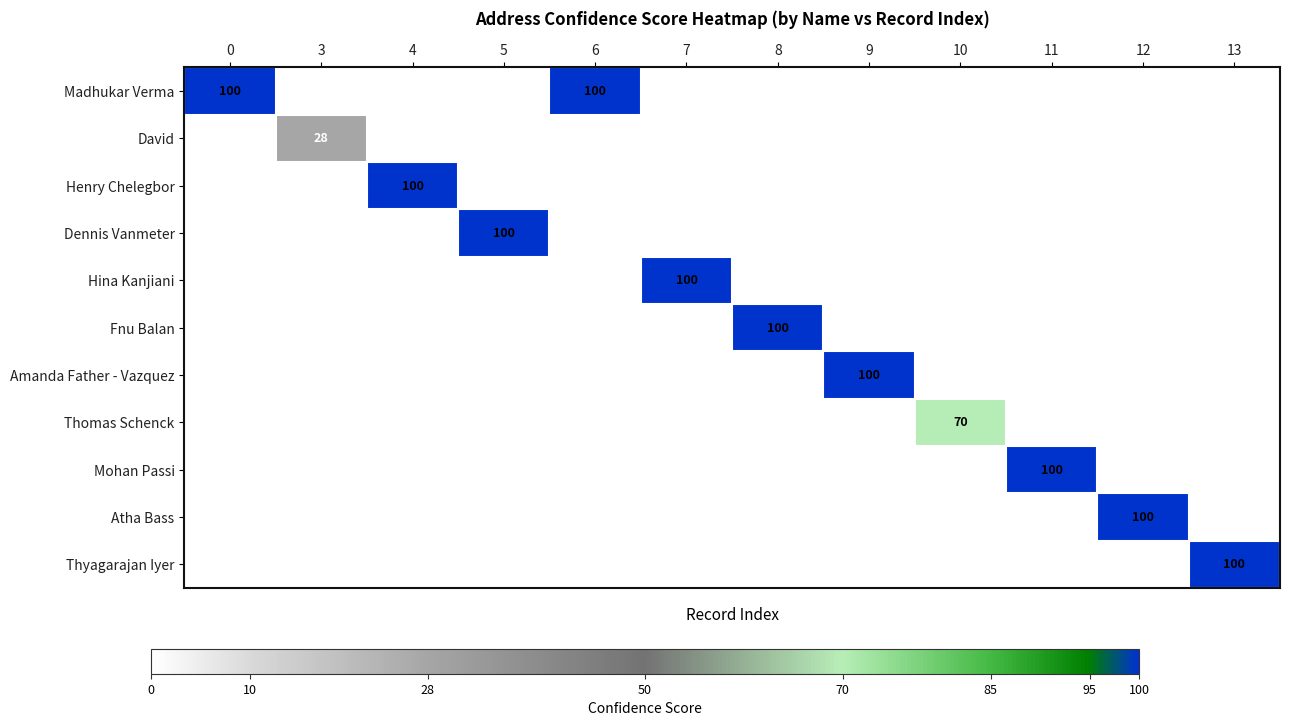

Is it true that Hina Kanjiani equals 100 at 7?

True